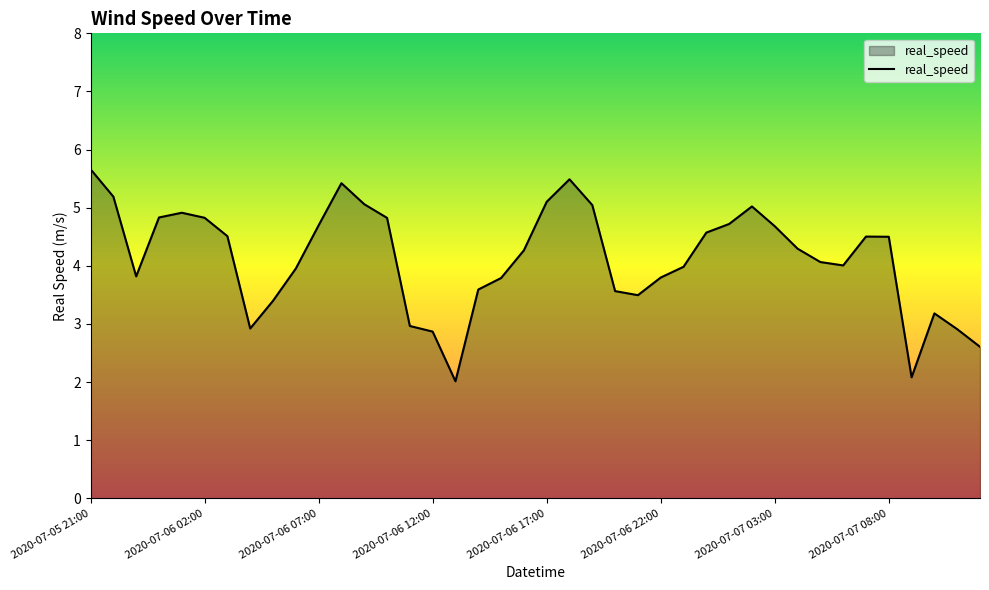

What is the smallest value displayed?

2.0